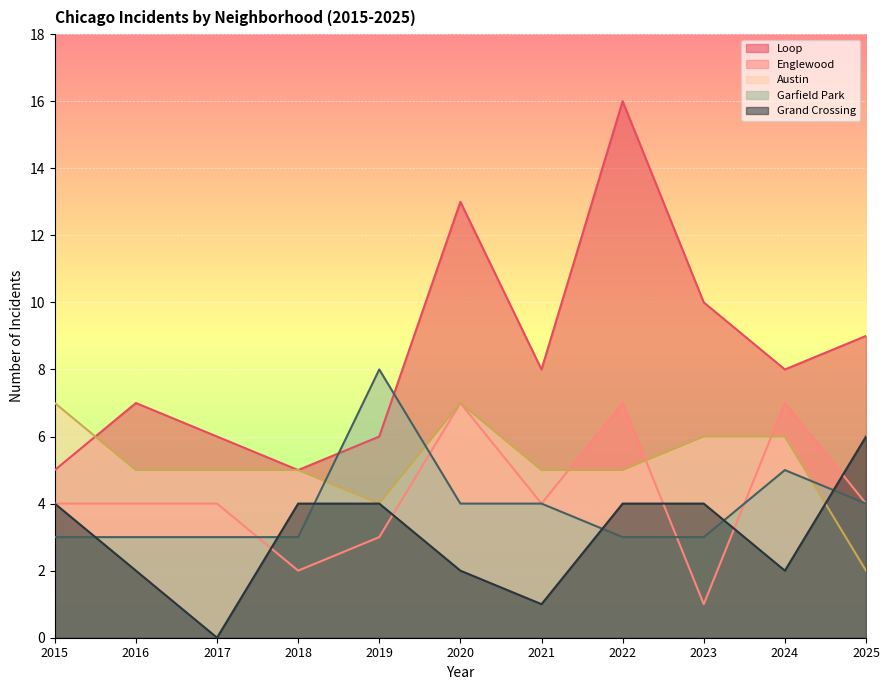

What is the greatest value displayed?

16